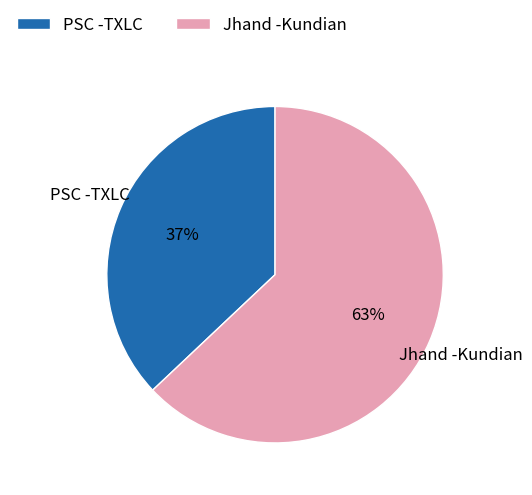

Rank the categories by value from highest to lowest.

Jhand -Kundian, PSC -TXLC